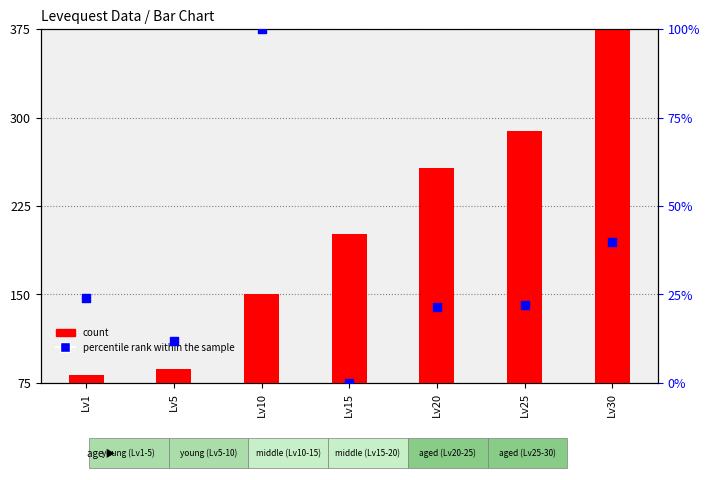

Which series has the widest spread of Y values?

count